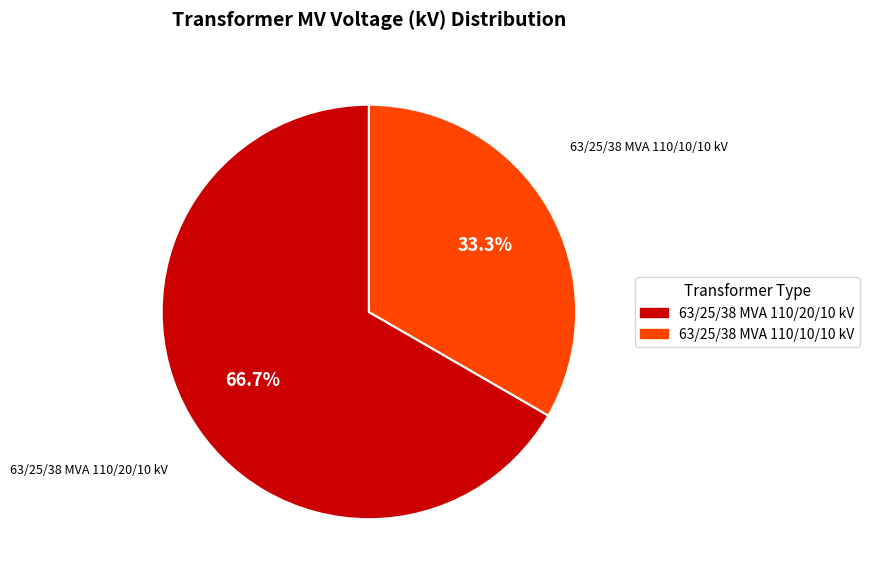

Approximately how many times larger is the value at 63/25/38 MVA 110/10/10 kV compared to 63/25/38 MVA 110/20/10 kV?

0.5